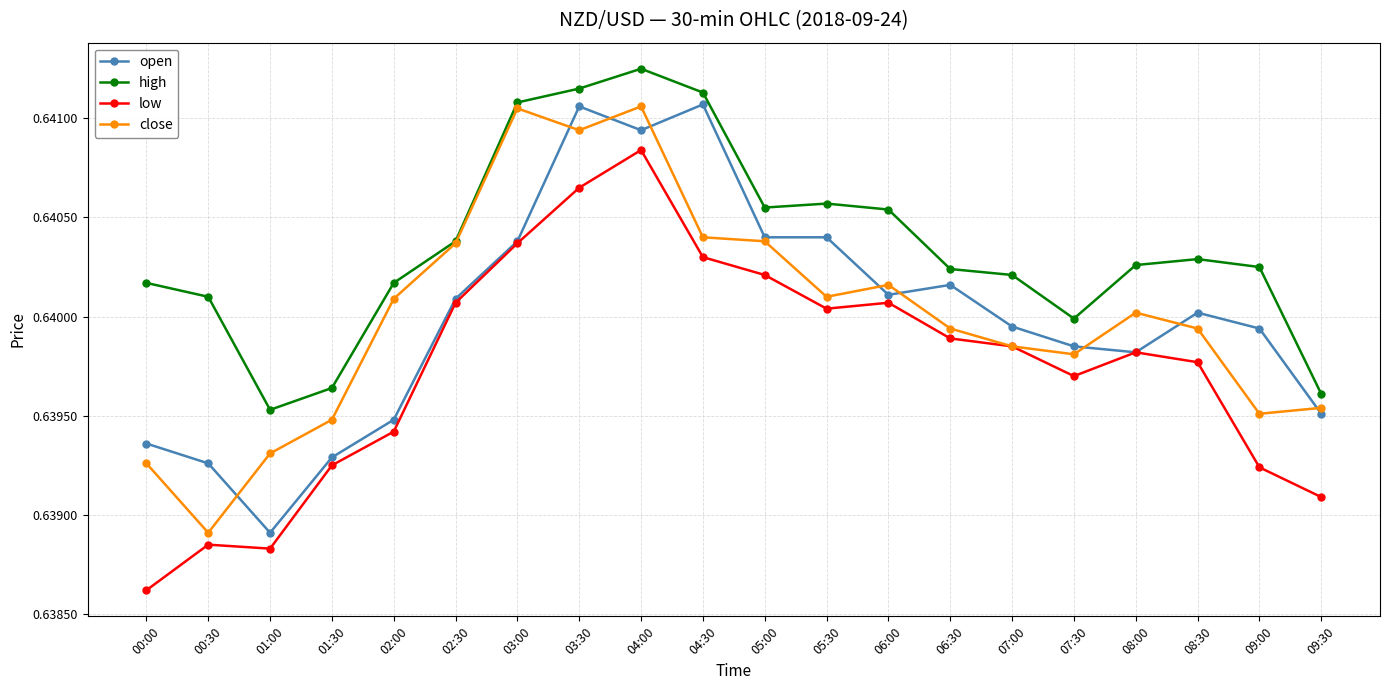

The close series shows 1.0 at 05:00. True or false?

False